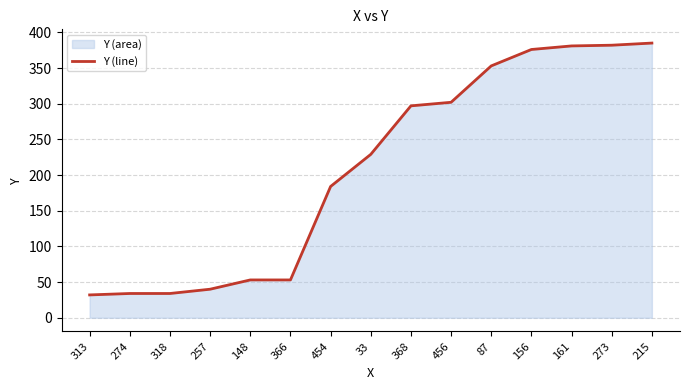

Reading right to left, extract all data points from this chart.

215=385	273=382	161=381	156=376	87=353	456=302	368=297	33=229	454=184	366=53	148=53	257=40	318=34	274=34	313=32